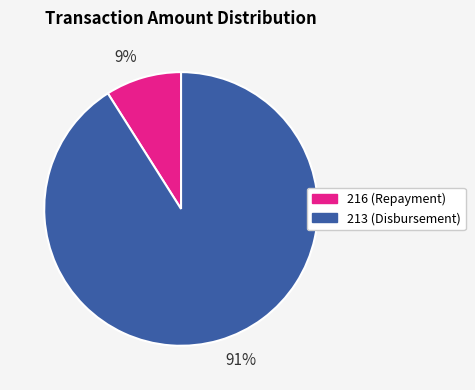

To the nearest percent, what percentage of the pie is 213?

91%